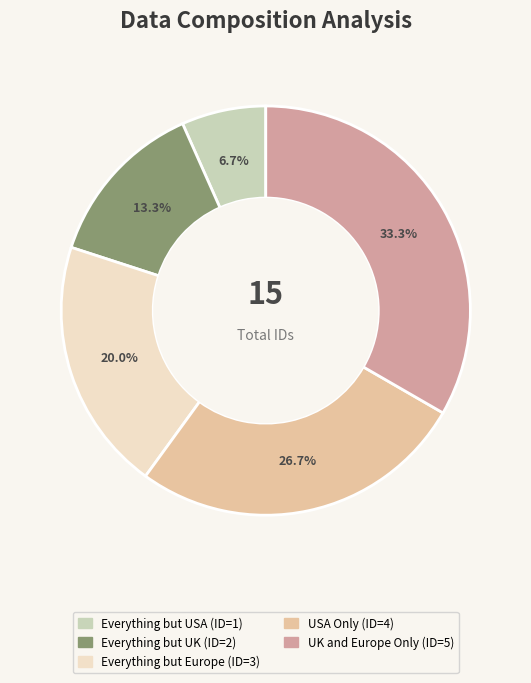

What is the ratio of the value at Everything but UK to the value at Everything but Europe?

0.7